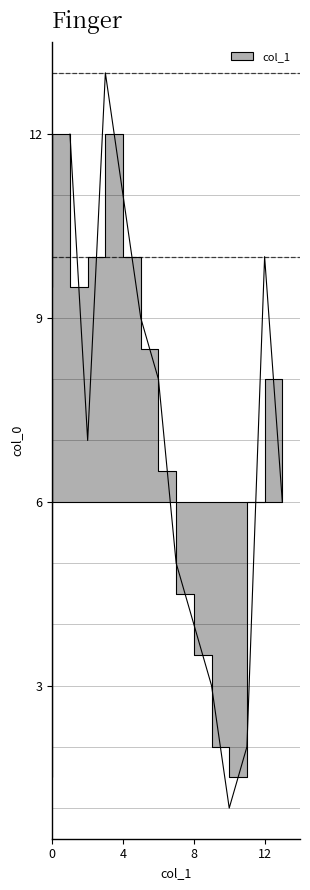

What is the label of the 6th point from the right?

4